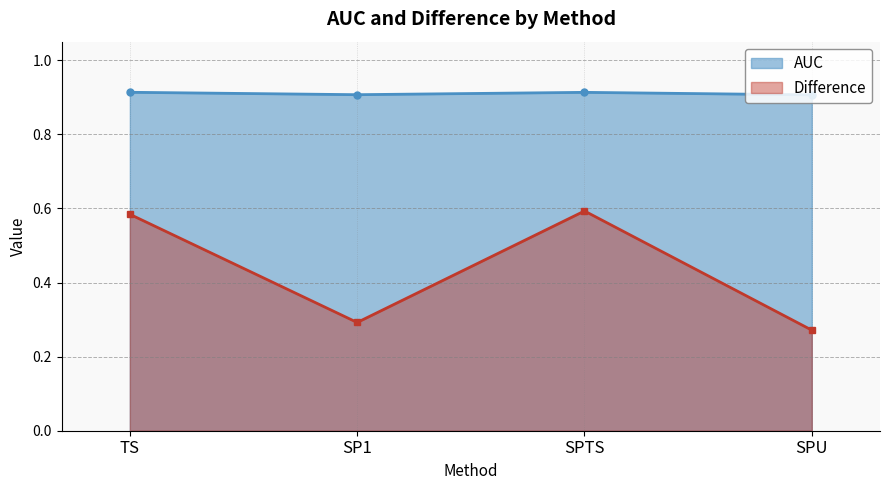

Which label corresponds to the smallest value in the chart?

SPU